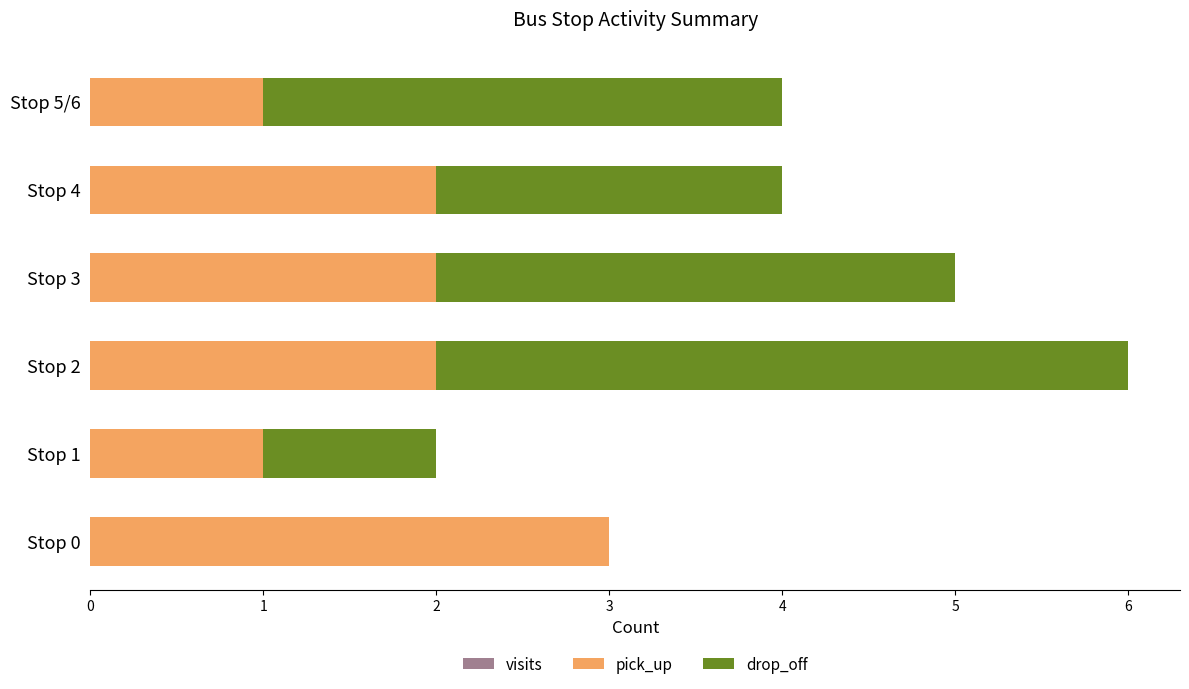

What is the sum of all drop_off values?

13